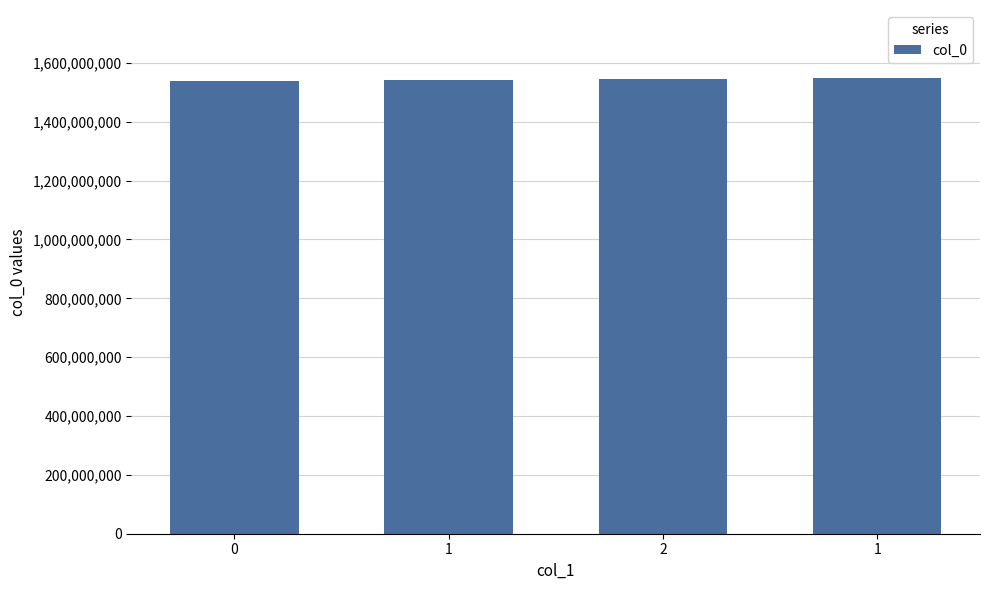

Are the bars horizontal?

No